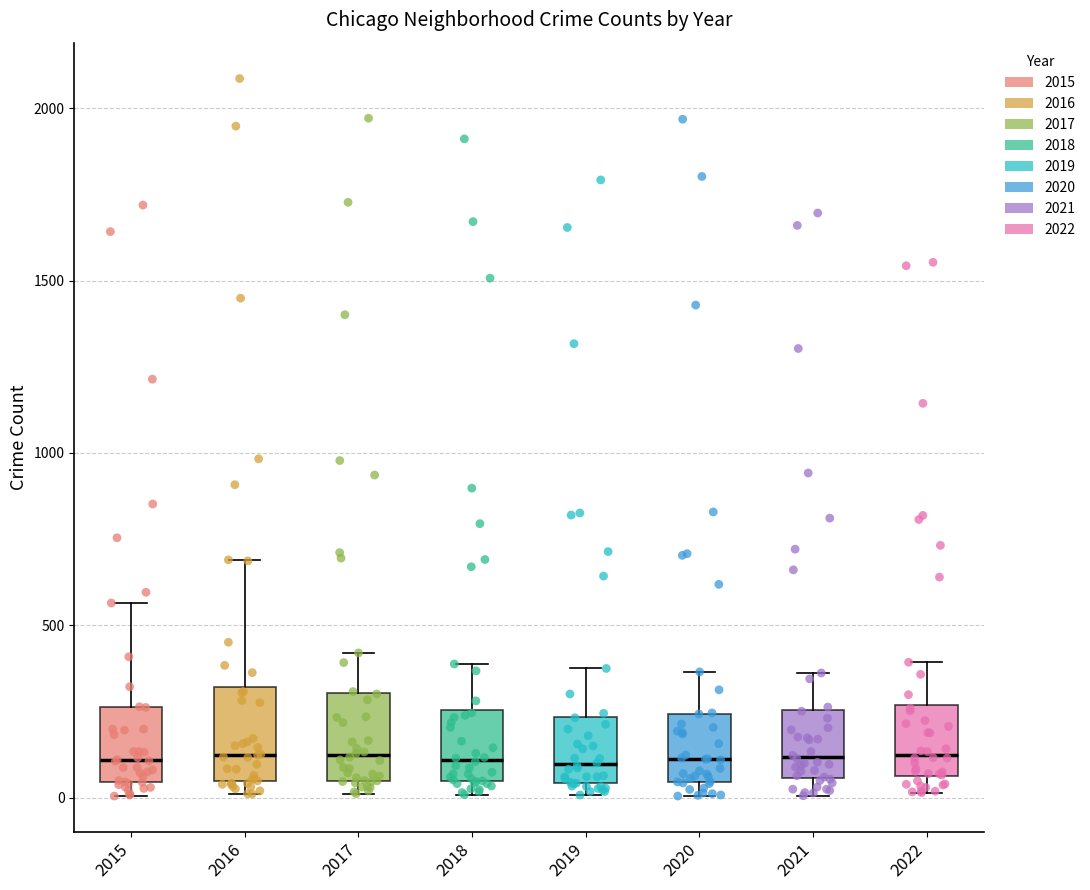

Reading left to right, read every box against the y-axis: the position of its median line, the range the box covers, and the ends of its whiskers. The values are not printed on the chart, so give them approximately, as read against the axis.

2015: median 100, box 50 to 250, whiskers 0 to 550
2016: median 150, box 50 to 300, whiskers 0 to 700
2017: median 100, box 50 to 300, whiskers 0 to 400
2018: median 100, box 50 to 250, whiskers 0 to 400
2019: median 100, box 50 to 250, whiskers 0 to 400
2020: median 100, box 50 to 250, whiskers 0 to 350
2021: median 100, box 50 to 250, whiskers 0 to 350
2022: median 150, box 50 to 250, whiskers 0 to 400